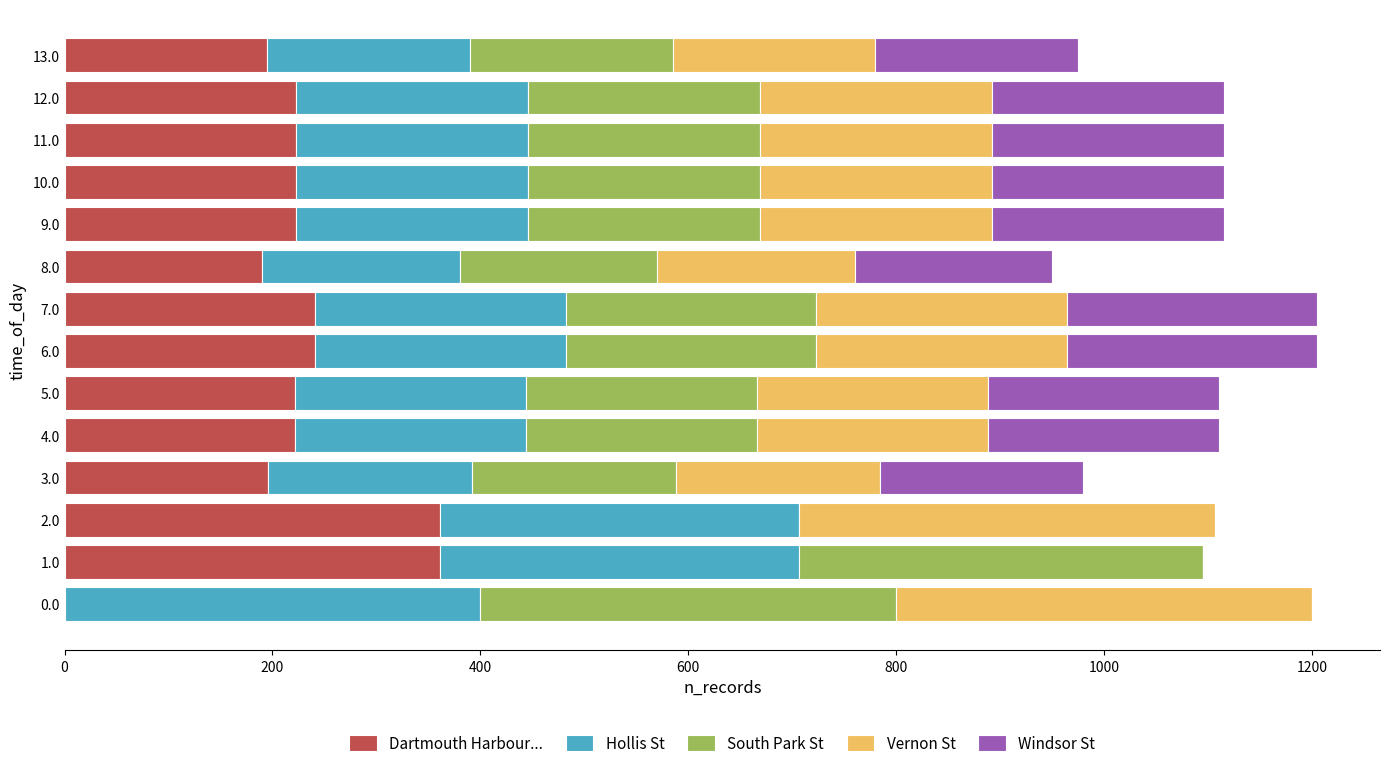

What is the maximum value for Dartmouth Harbour...?

361.1